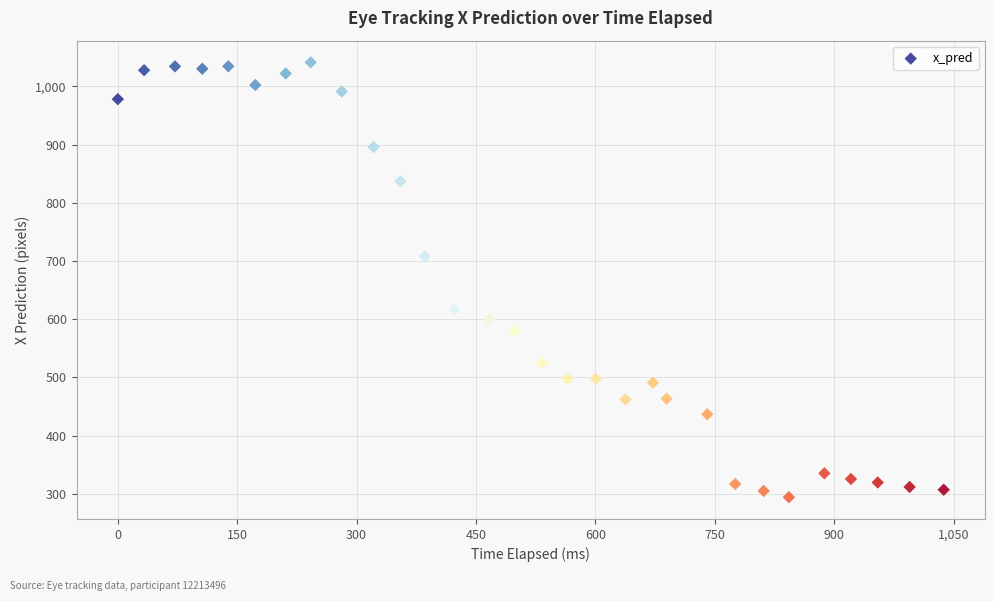

What is the range of Y values (max minus min)?

747.5